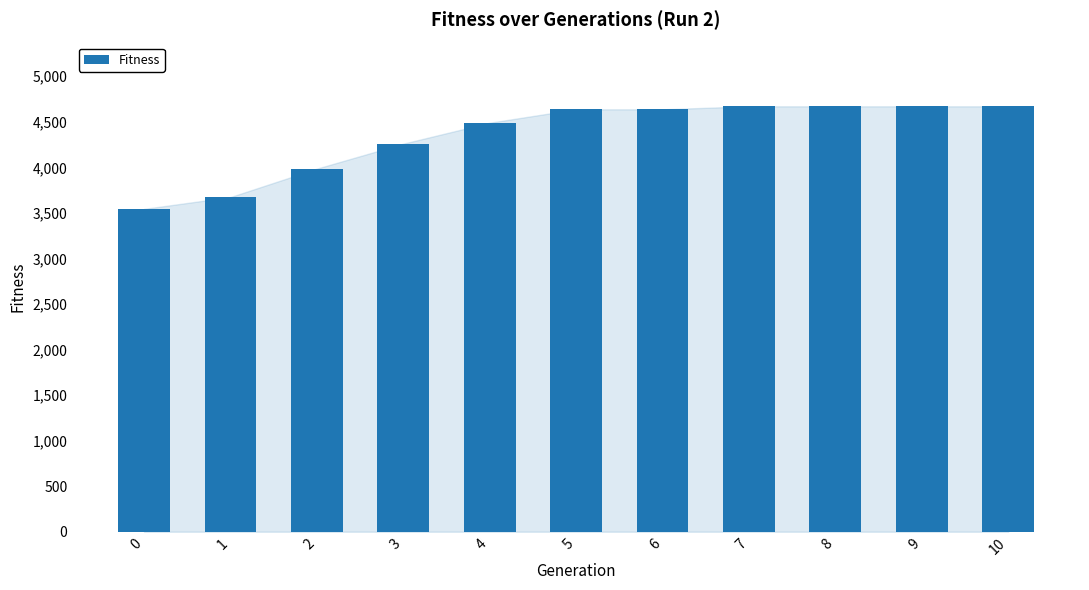

What is the value of the 10th bar from the left?

4670